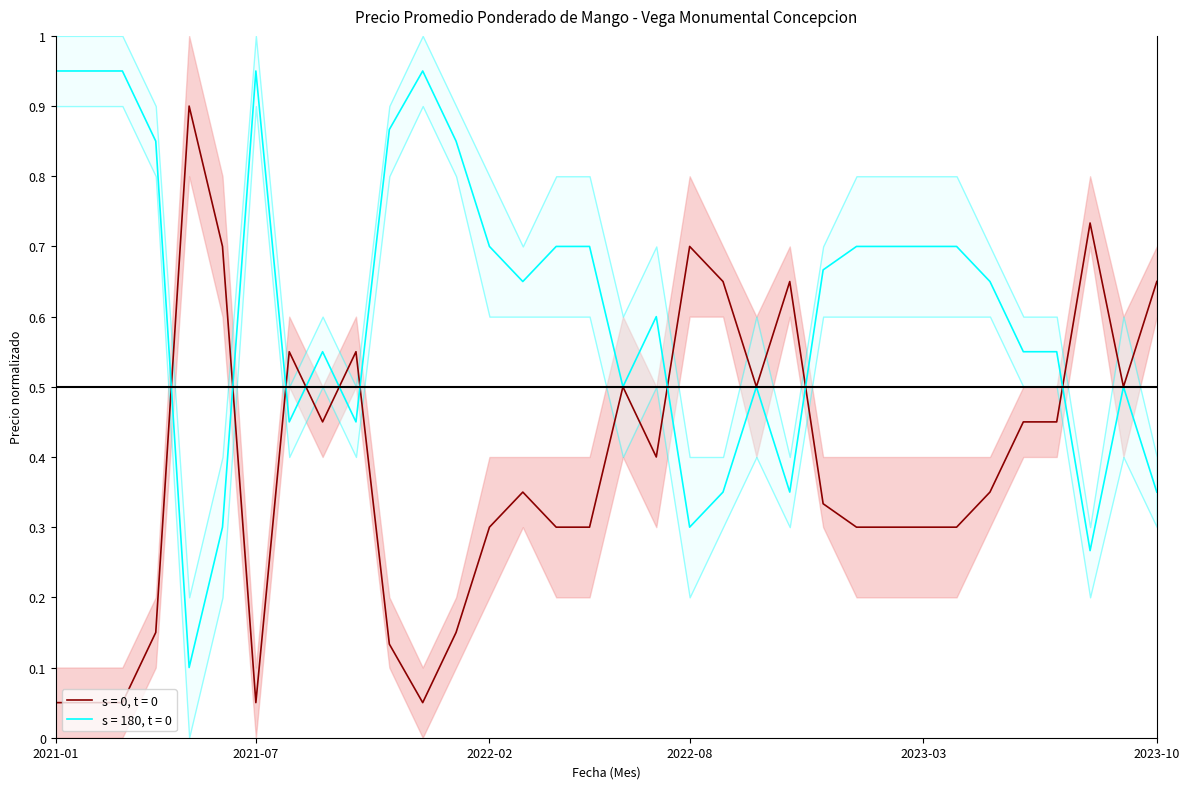

What is the value of the Precio promedio ponderado point at the 6th from the left?

0.7